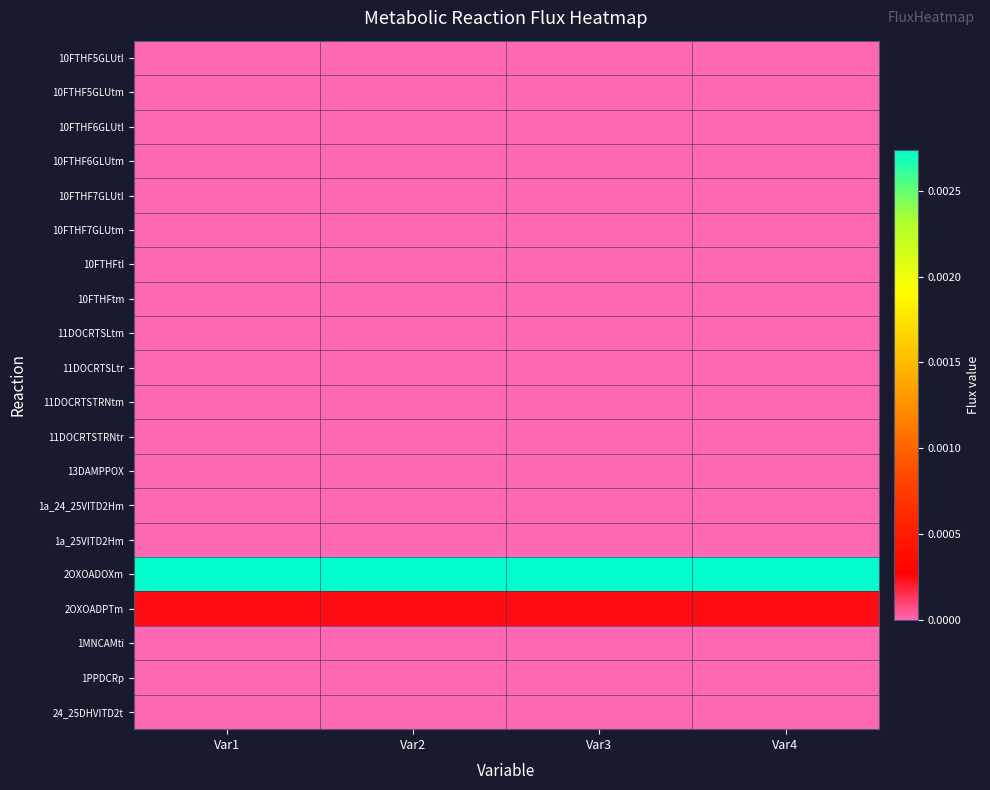

At how many categories does at least one series exceed 0?

4